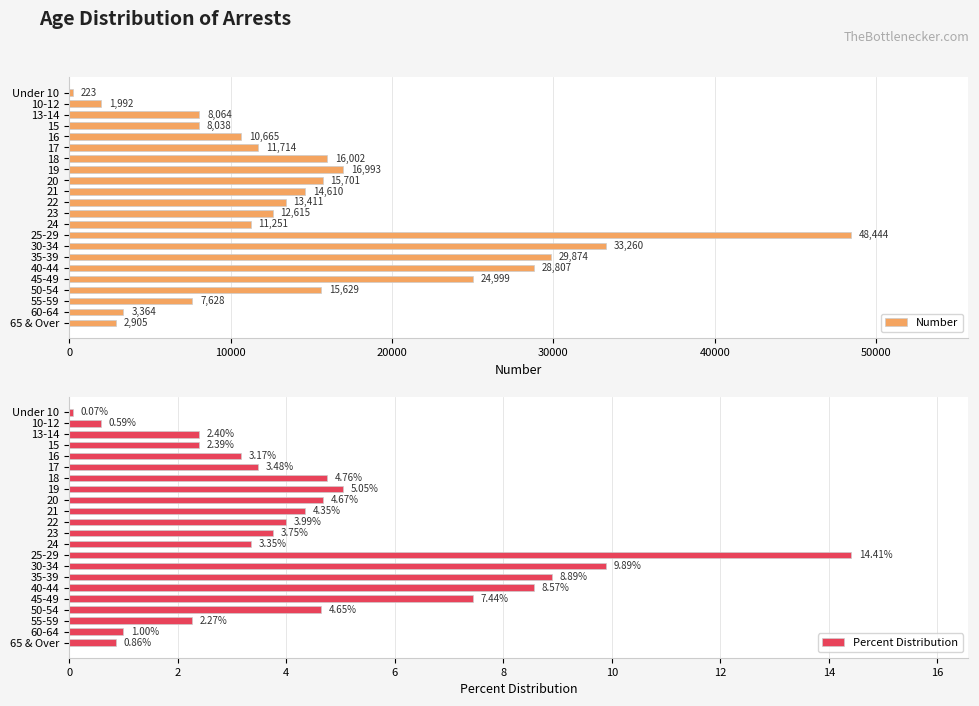

What is the average value of the Percent Distribution series?

4.5